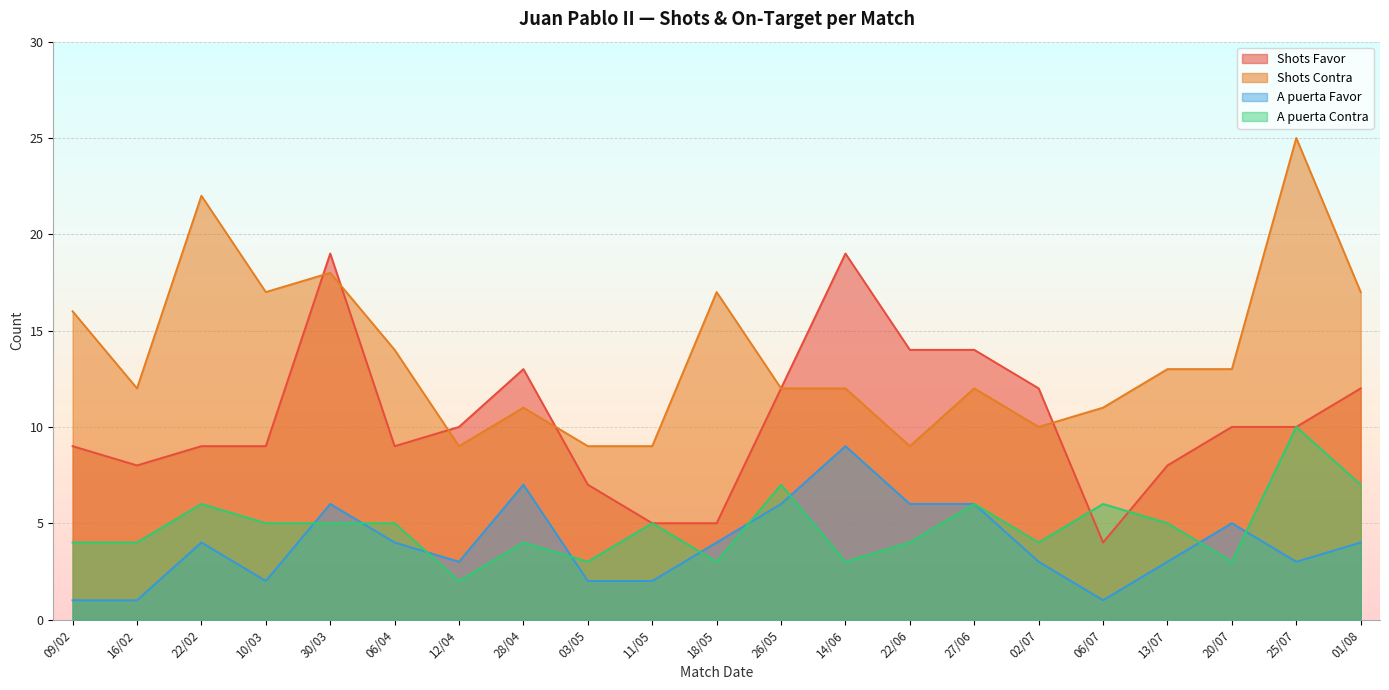

Which series has the widest spread of values?

Shots Contra